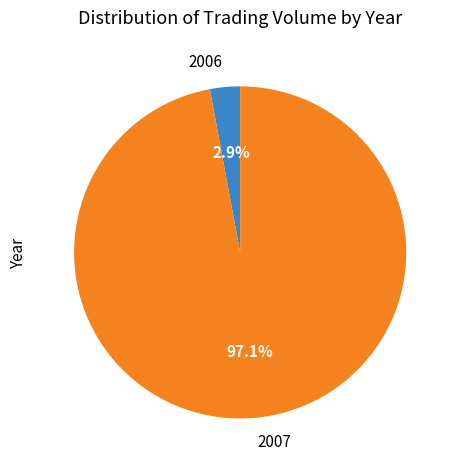

Does 2007 account for over 50% of the chart?

Yes